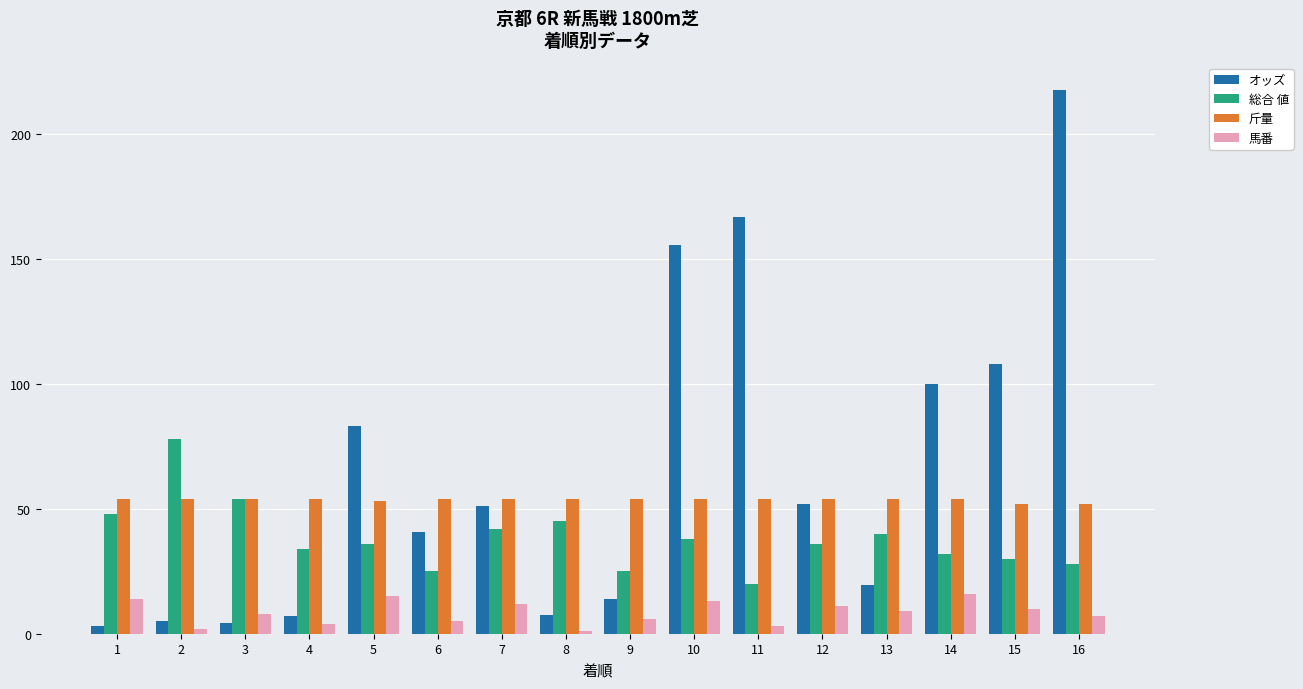

Which series has the largest total across all categories?

オッズ